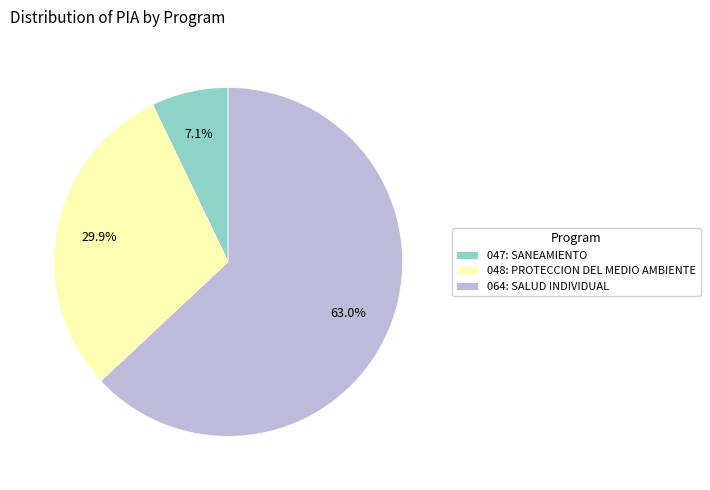

Which slice is the smallest?

047: SANEAMIENTO